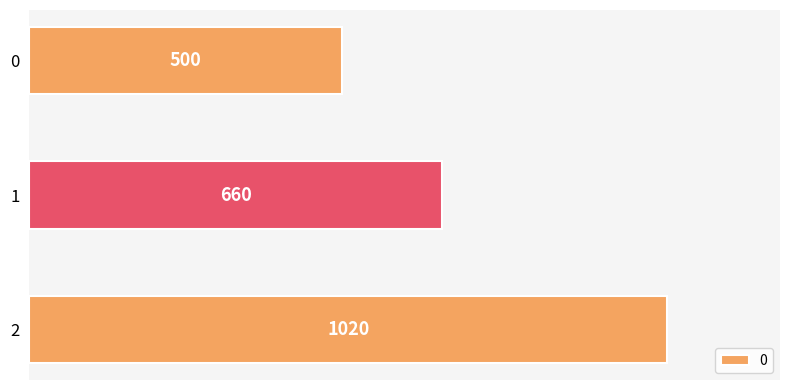

Reading bottom to top, list all the values displayed in this chart.

2=1020	1=660	0=500